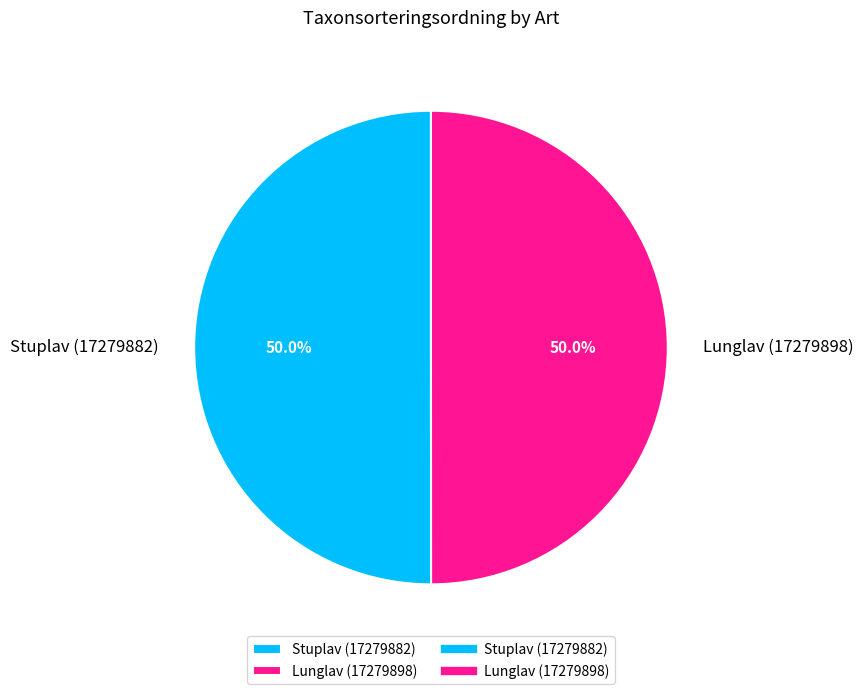

Approximately how many times larger is the value at Lunglav (17279898) compared to Stuplav (17279882)?

1.0